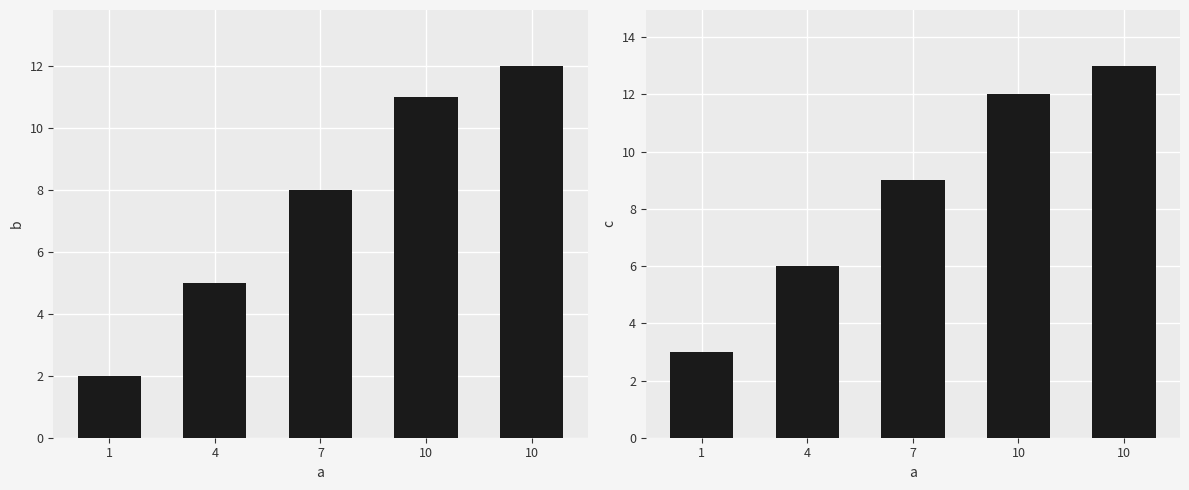

Reading left to right, list all the values displayed in this chart.

b: 1=2	4=5	7=8	10=11	10=12
c: 1=3	4=6	7=9	10=12	10=13